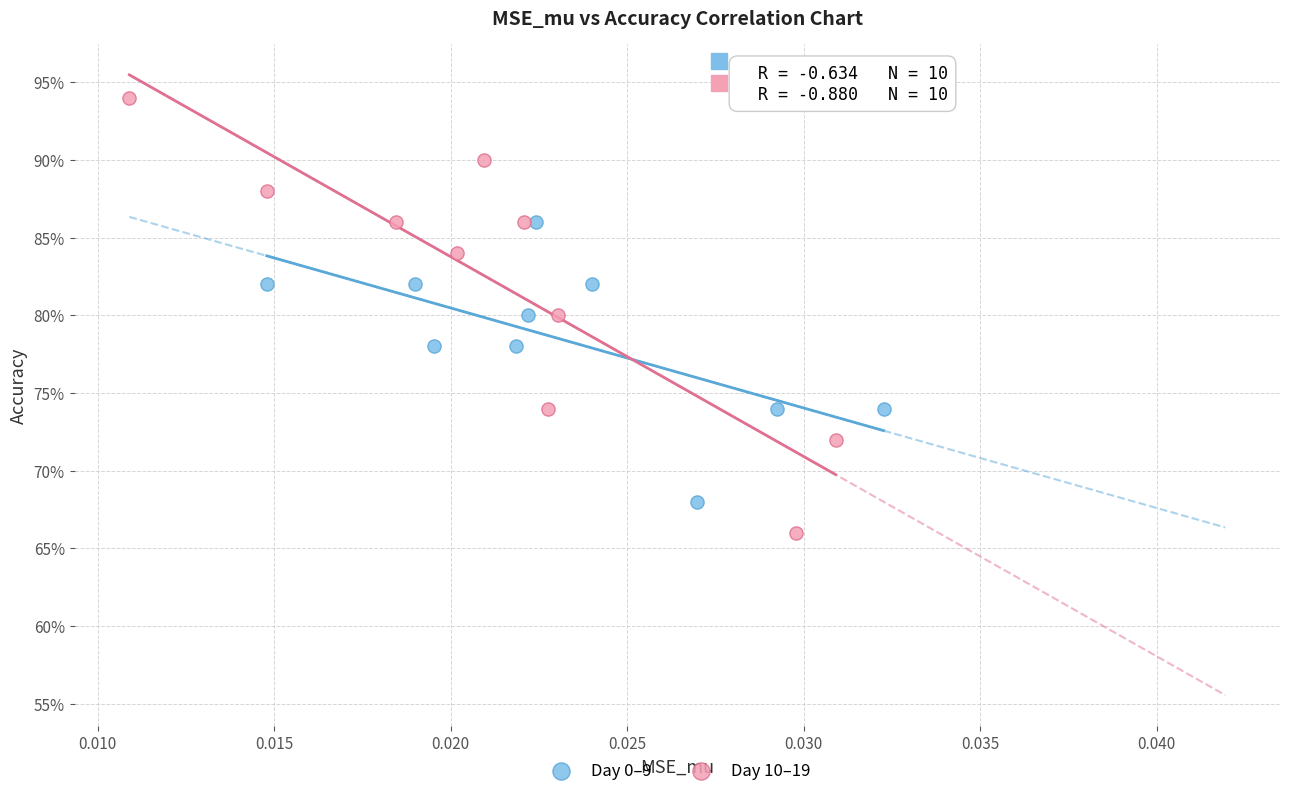

Which series contains the highest Y value?

Day 10–19